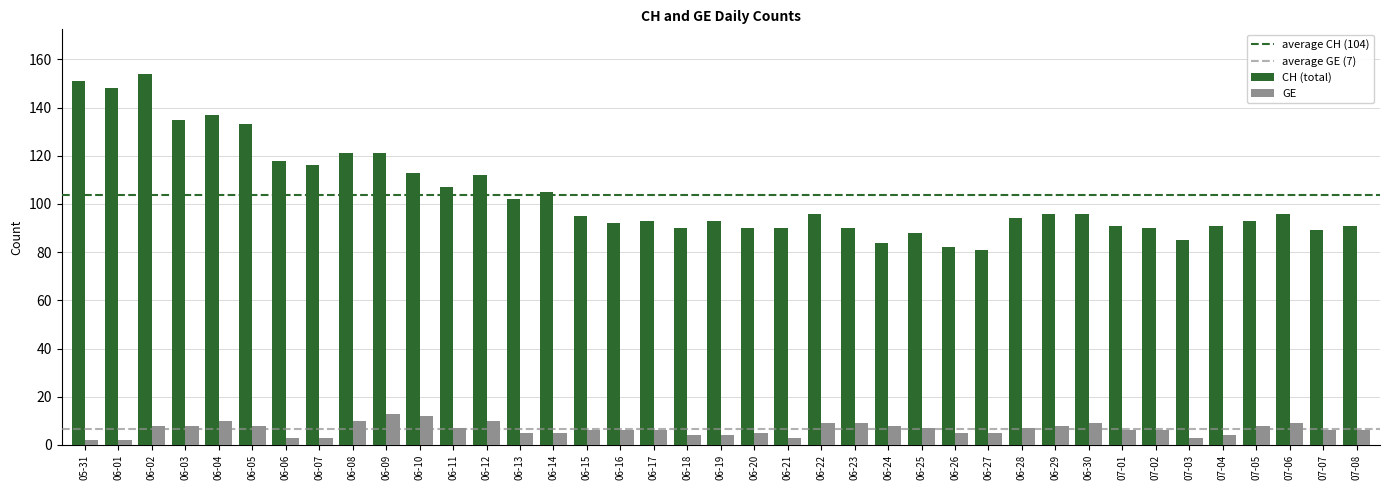

Is it true that CH (total) equals 28 at 06-20?

False